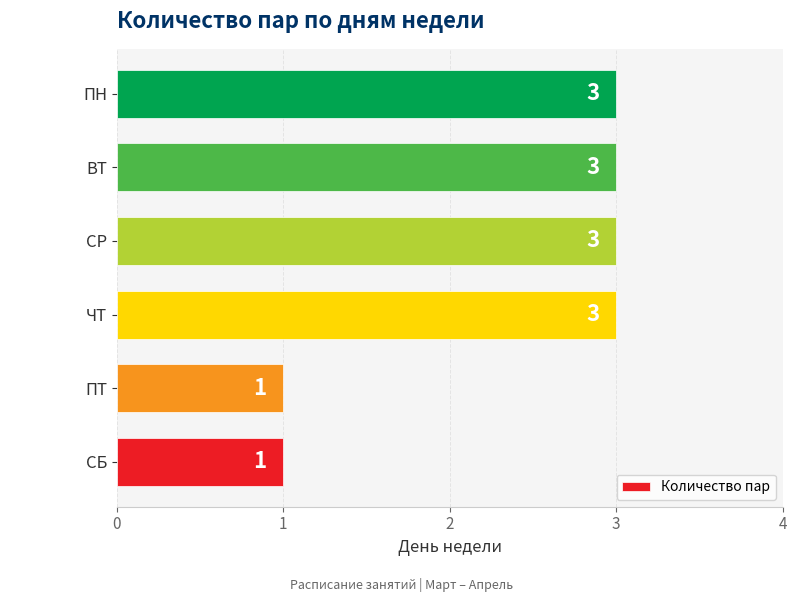

Is it true that the value at ПН is 1?

False